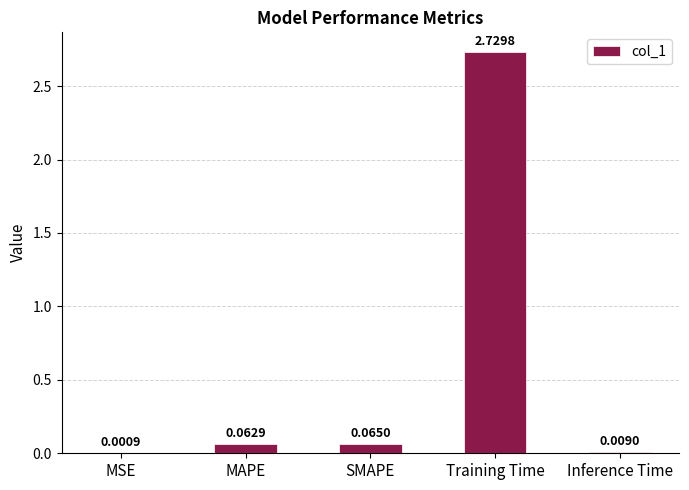

At which label is the value closest to 1?

SMAPE